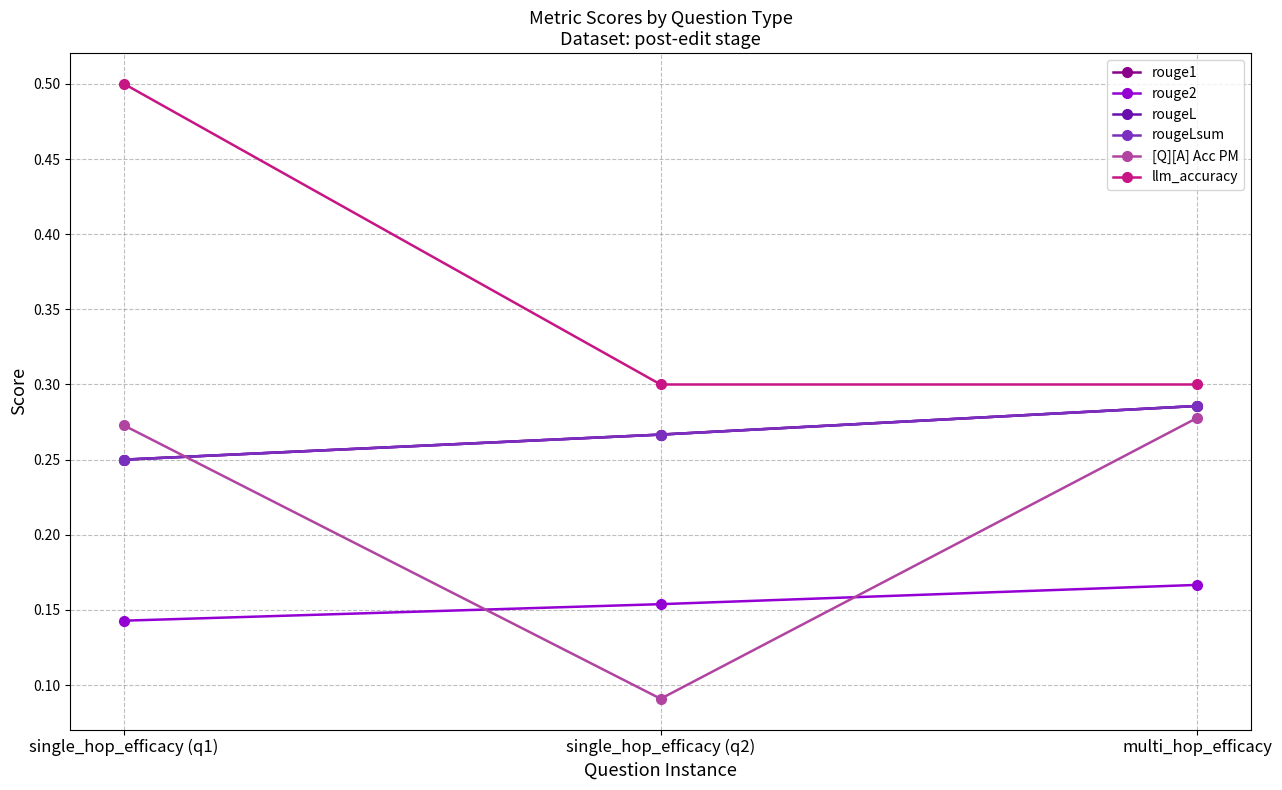

How many rougeL values are between 0 and 1?

3